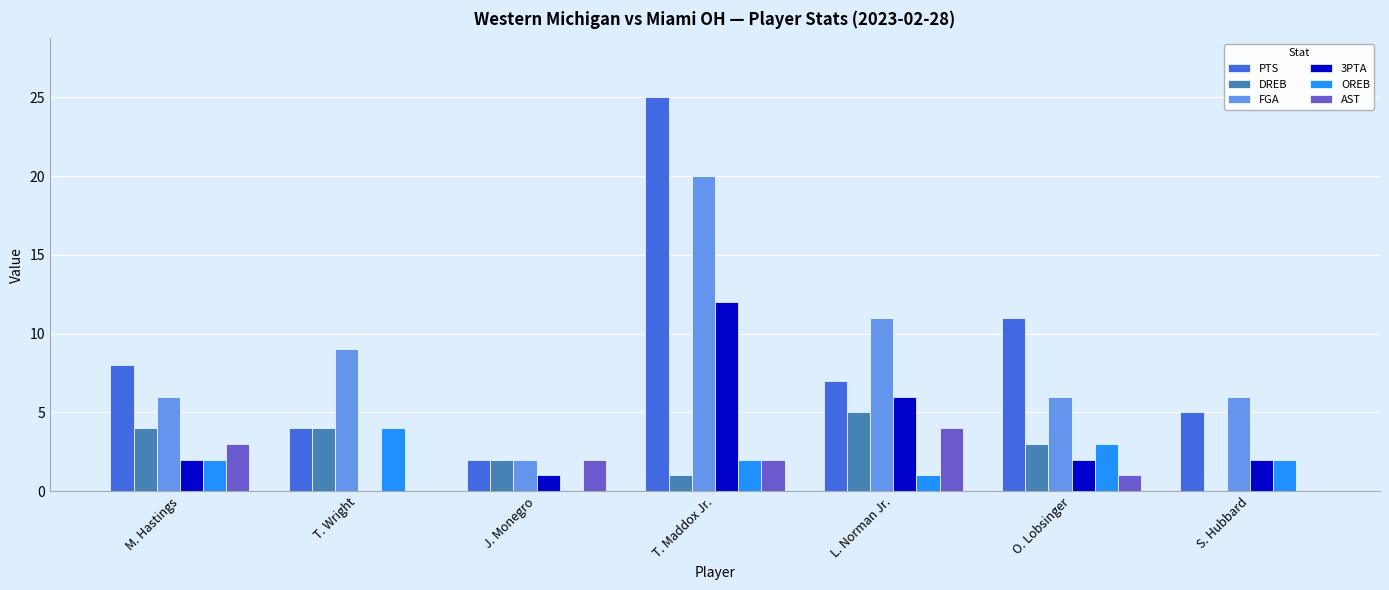

What is the maximum value shown in the chart?

25